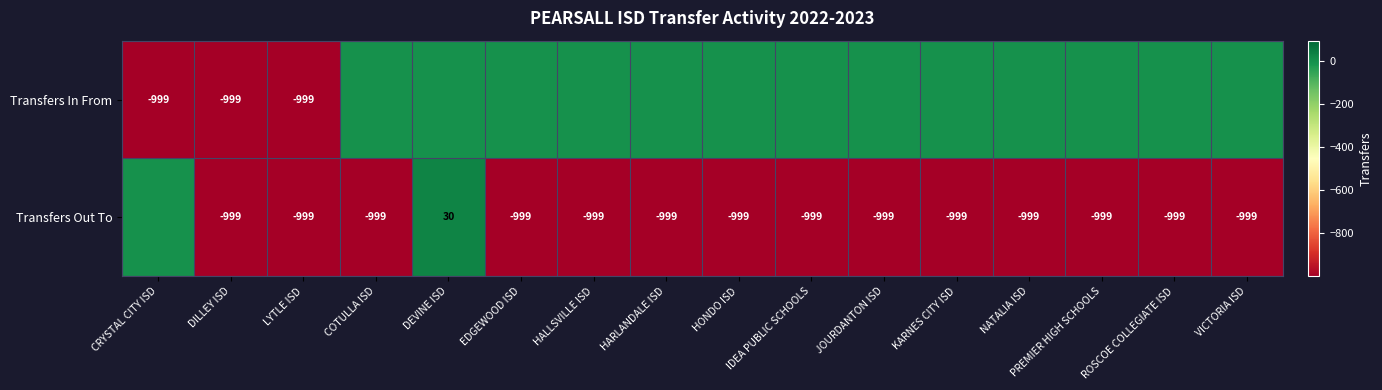

The Transfers Out To series shows -999 at LYTLE ISD. True or false?

True